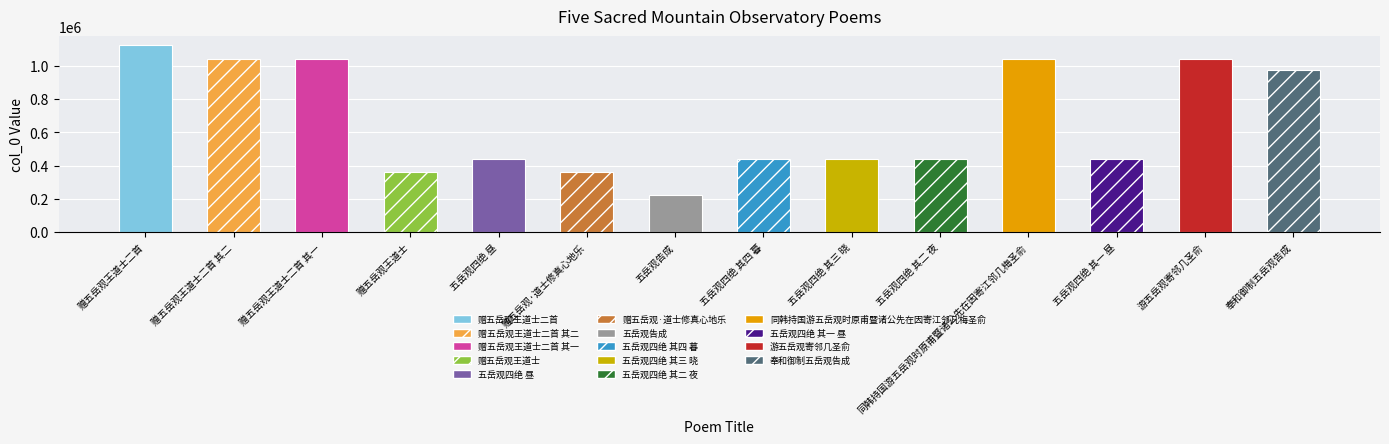

How many bars are there in total?

14